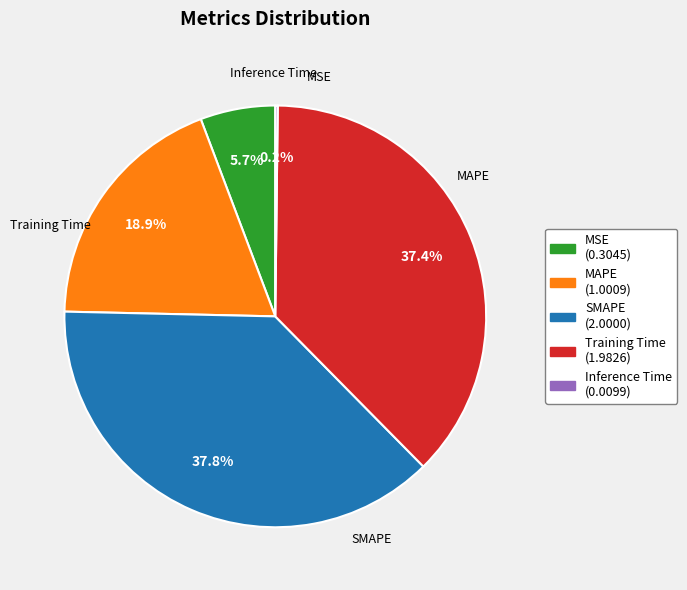

What is the total percentage of MAPE and Training Time?

56.3%